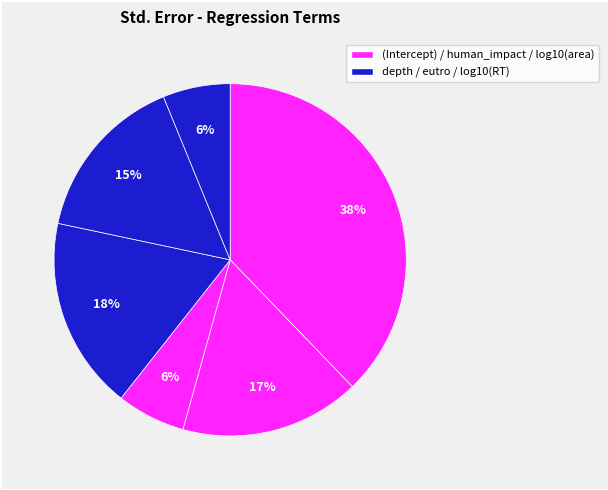

How many segments does this pie chart have?

6